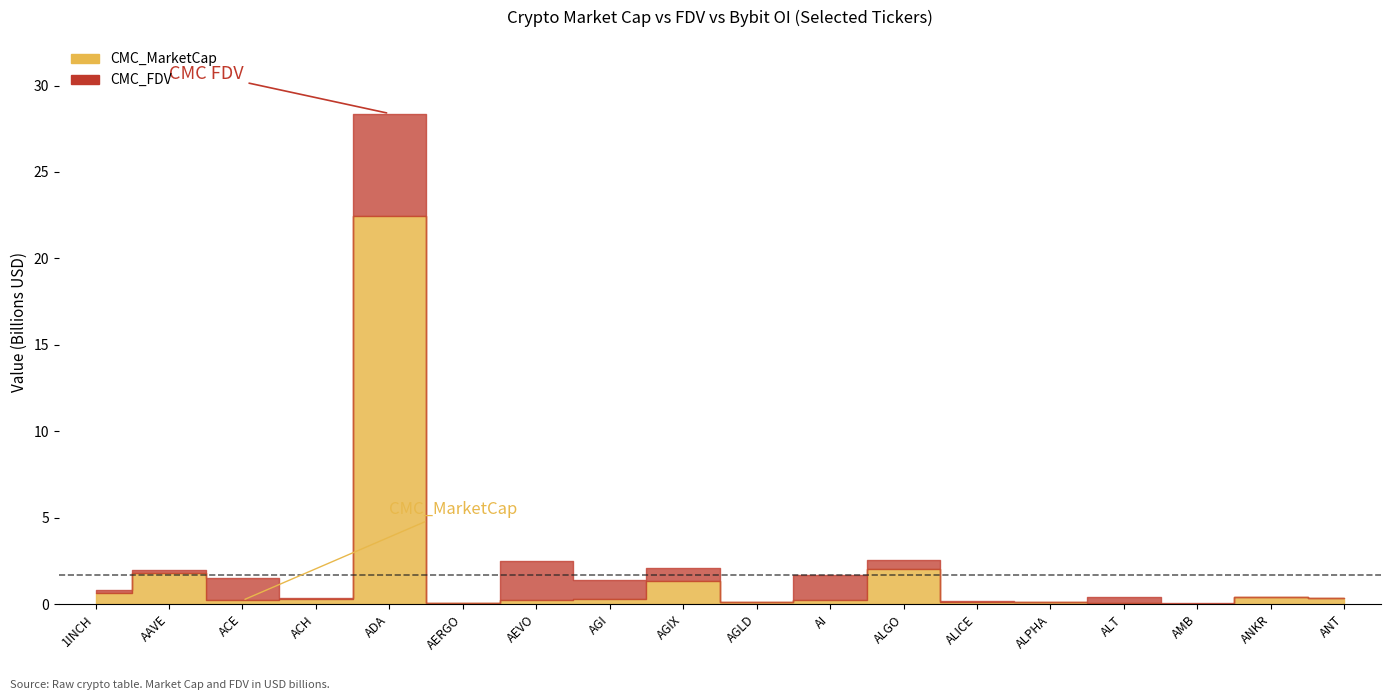

What position from the left is AI?

11